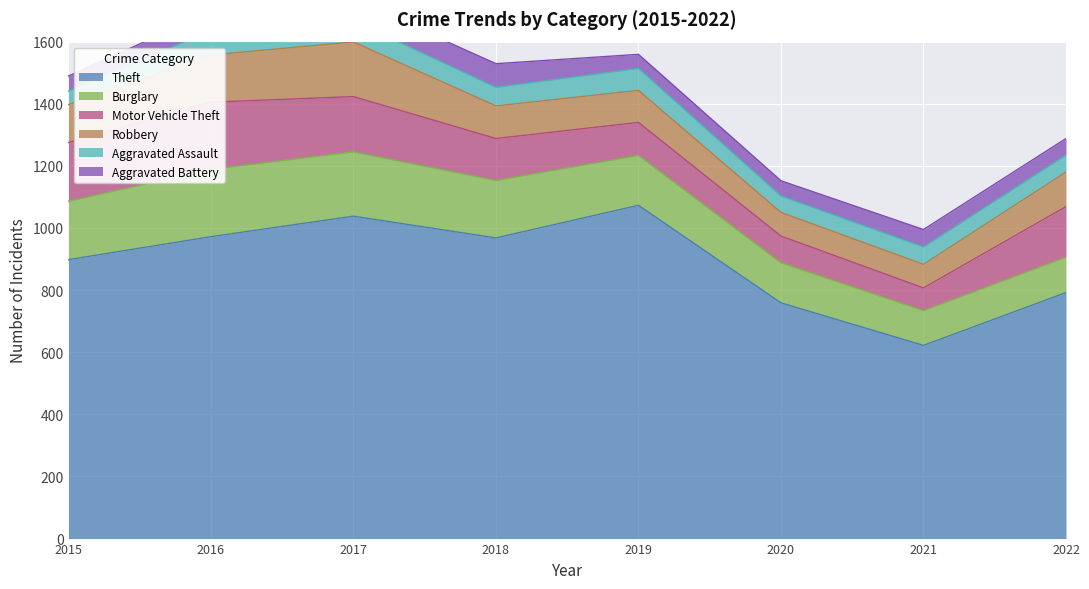

At which category does Aggravated Battery reach its first local valley?

2019